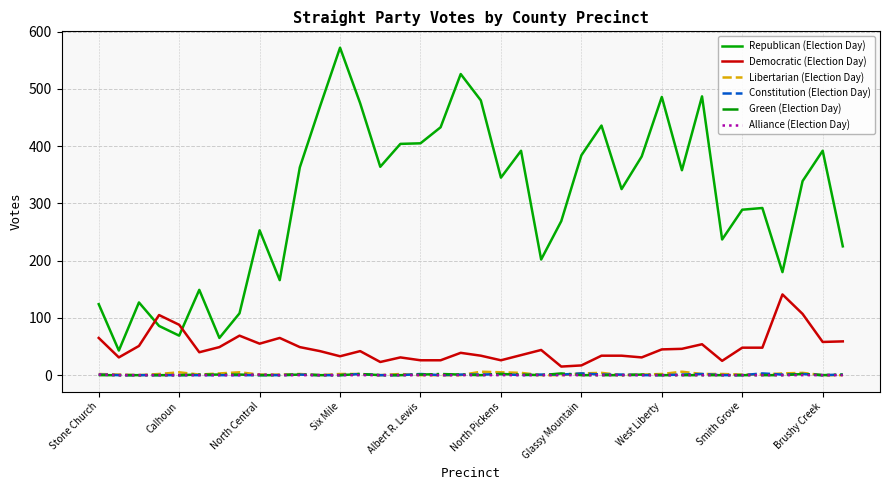

What is the greatest value displayed?

572